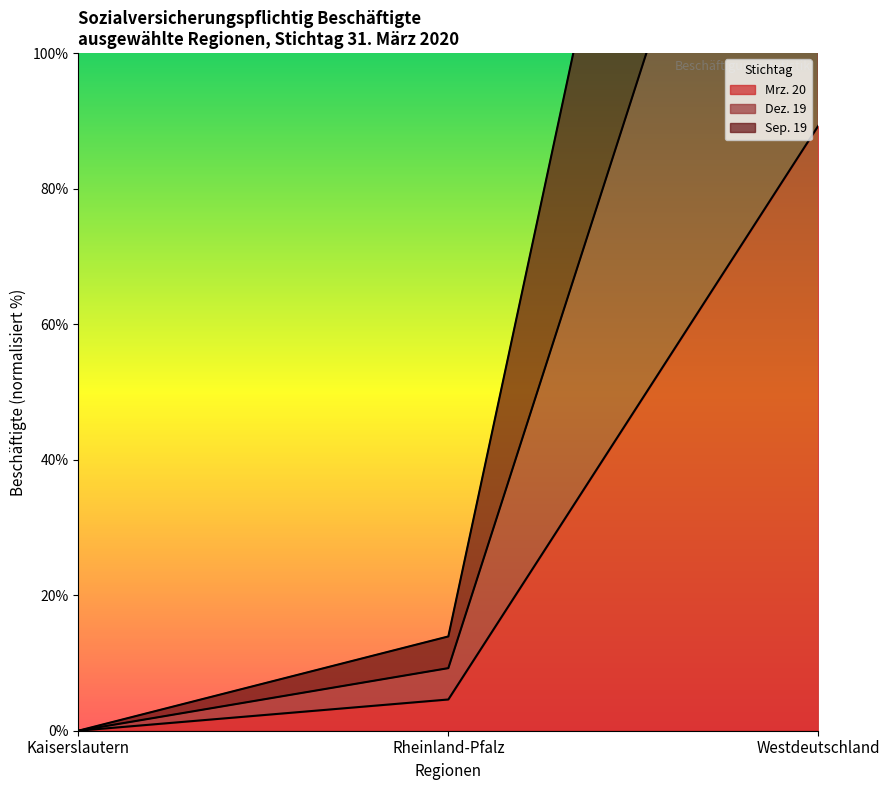

List the series in order of their peak value, lowest first.

Mrz. 20, Dez. 19, Sep. 19